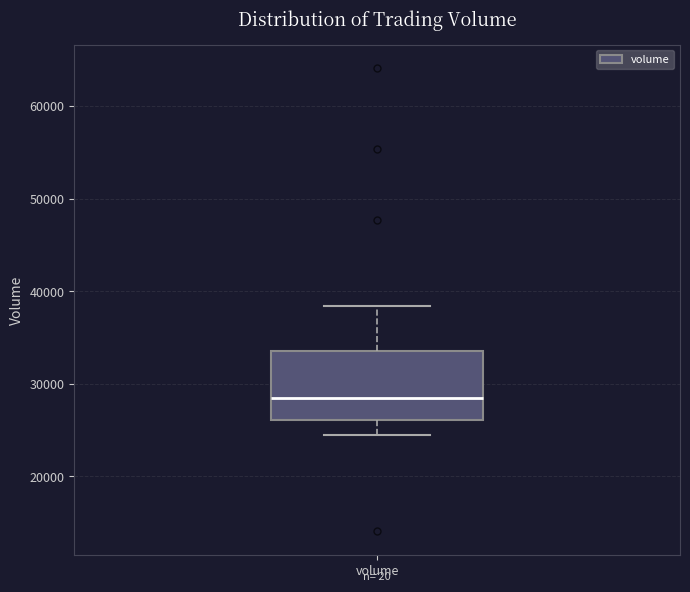

Transcribe this box plot: give where the median line is, the range the box spans, and where the two whiskers end, as read against the y-axis. The values are not printed on the chart, so give them approximately, as read against the axis.

median 28000, box 26000 to 34000, whiskers 25000 to 38000